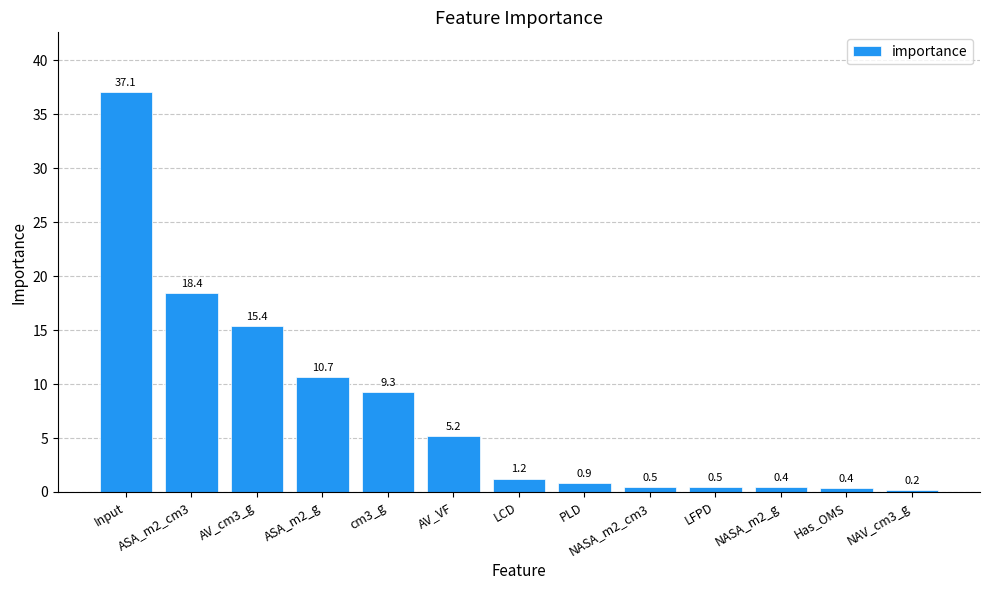

At which label does the data first exceed 1?

Input